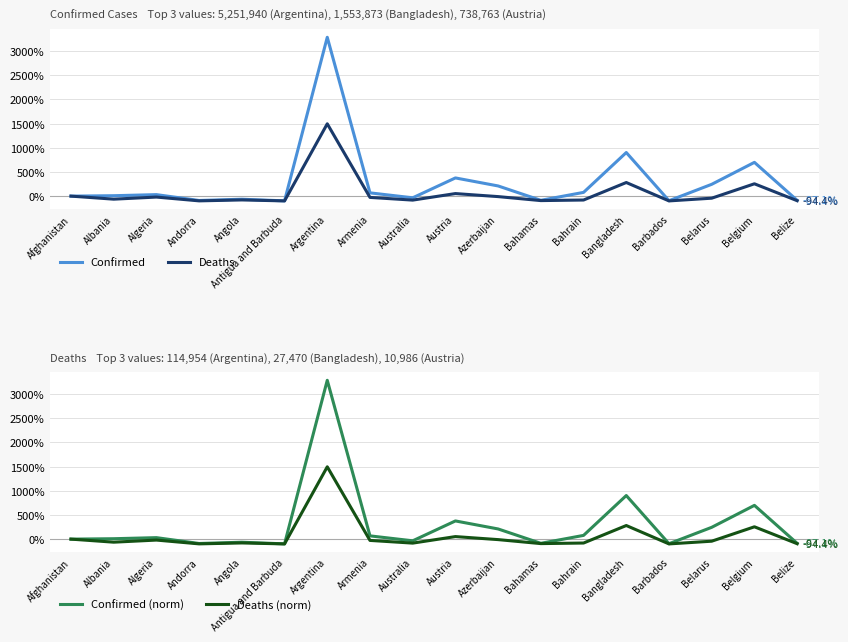

Which series has the widest spread of values?

Confirmed